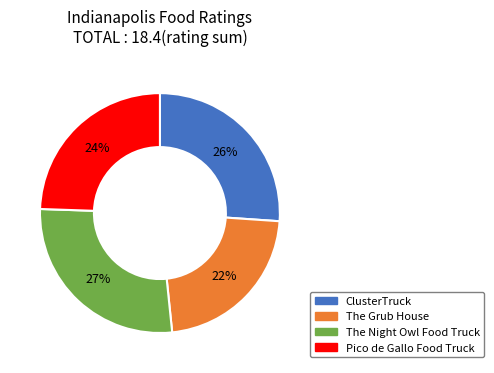

Approximately how many times larger is the value at The Night Owl Food Truck compared to Pico de Gallo Food Truck?

1.1